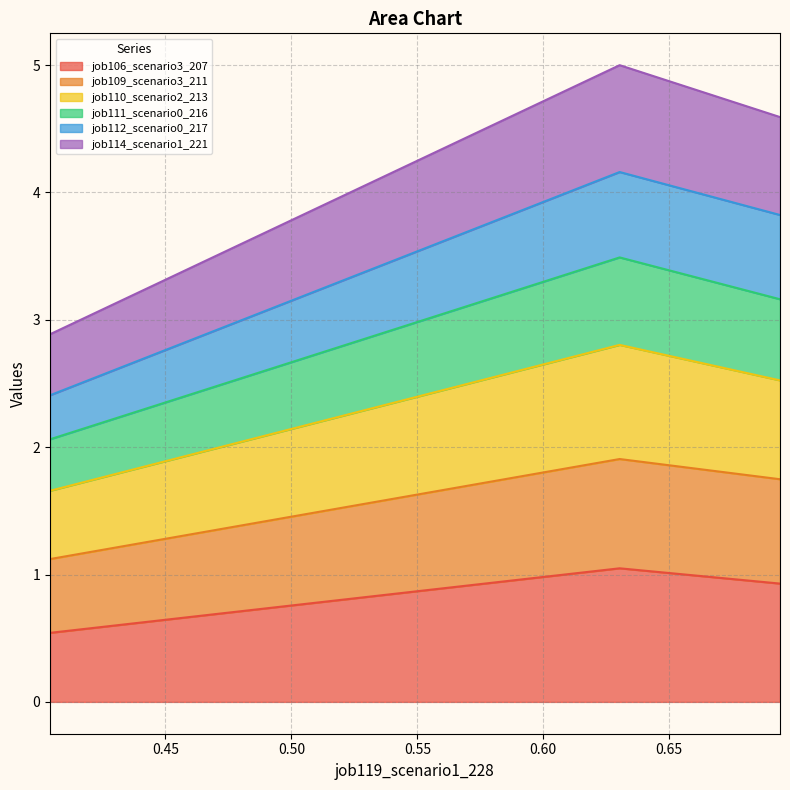

True or false: job110_scenario2_213 has a value of 4.7 at B14.

False